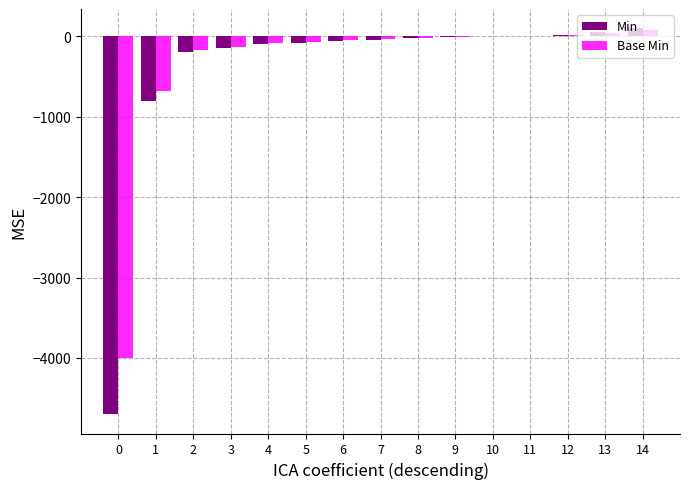

What is the total value across all series at 3?

-277.5